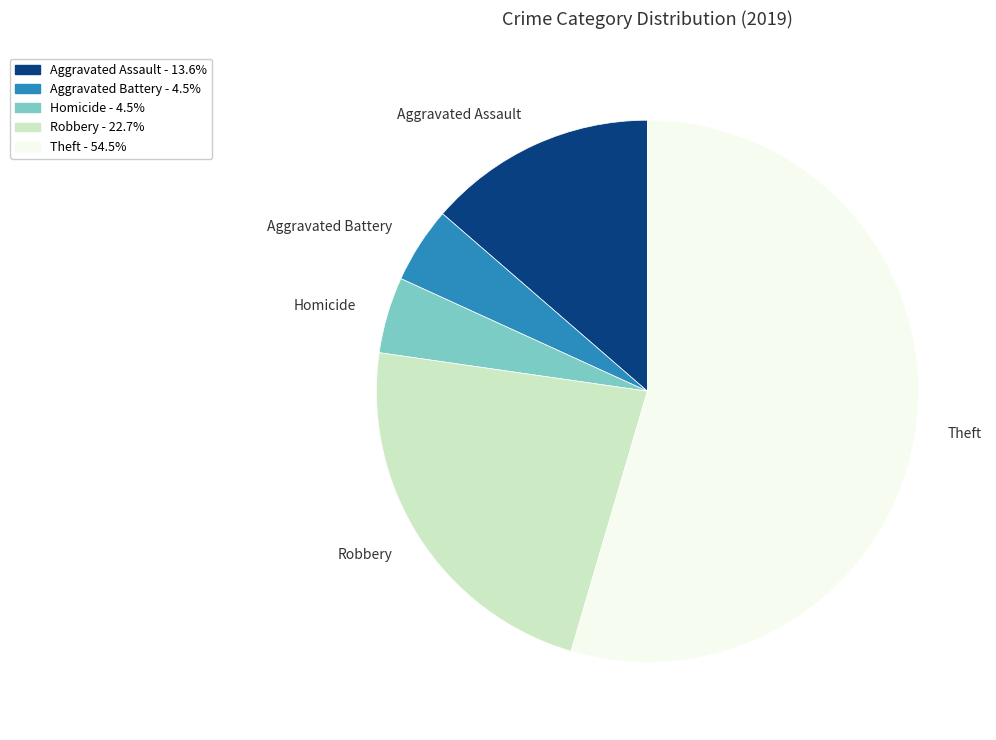

Is it true that Aggravated Assault is 14% of the pie?

True